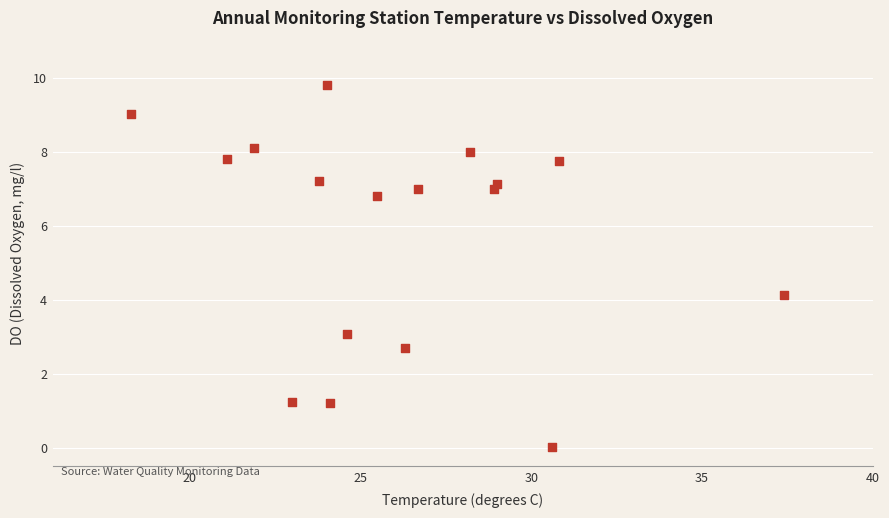

What Y value in the scatter plot is closest to 4?

4.1